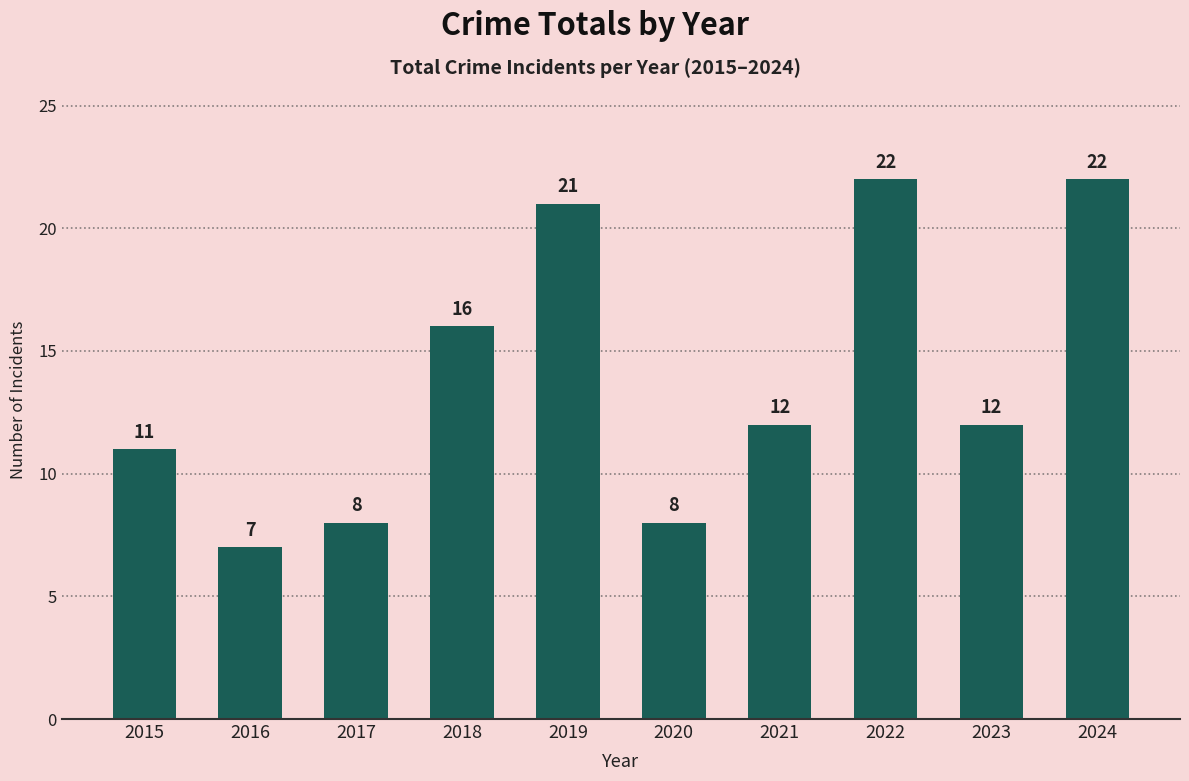

Does the chart contain stacked bars?

No